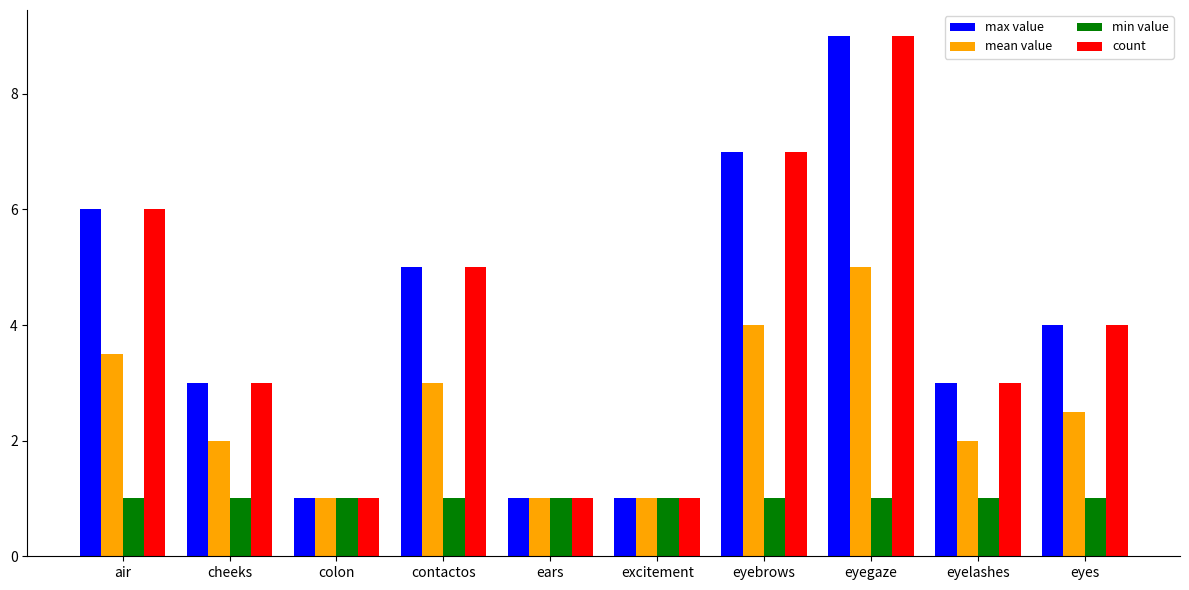

True or false: max value has a value of 4.0 at eyes.

True